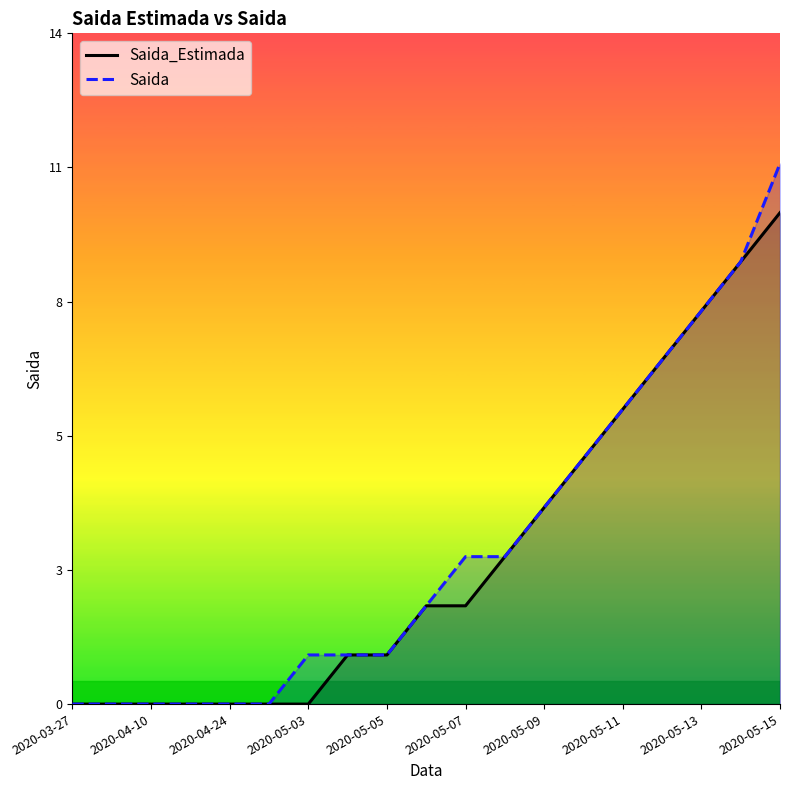

Which series has the largest range (max minus min)?

Saida